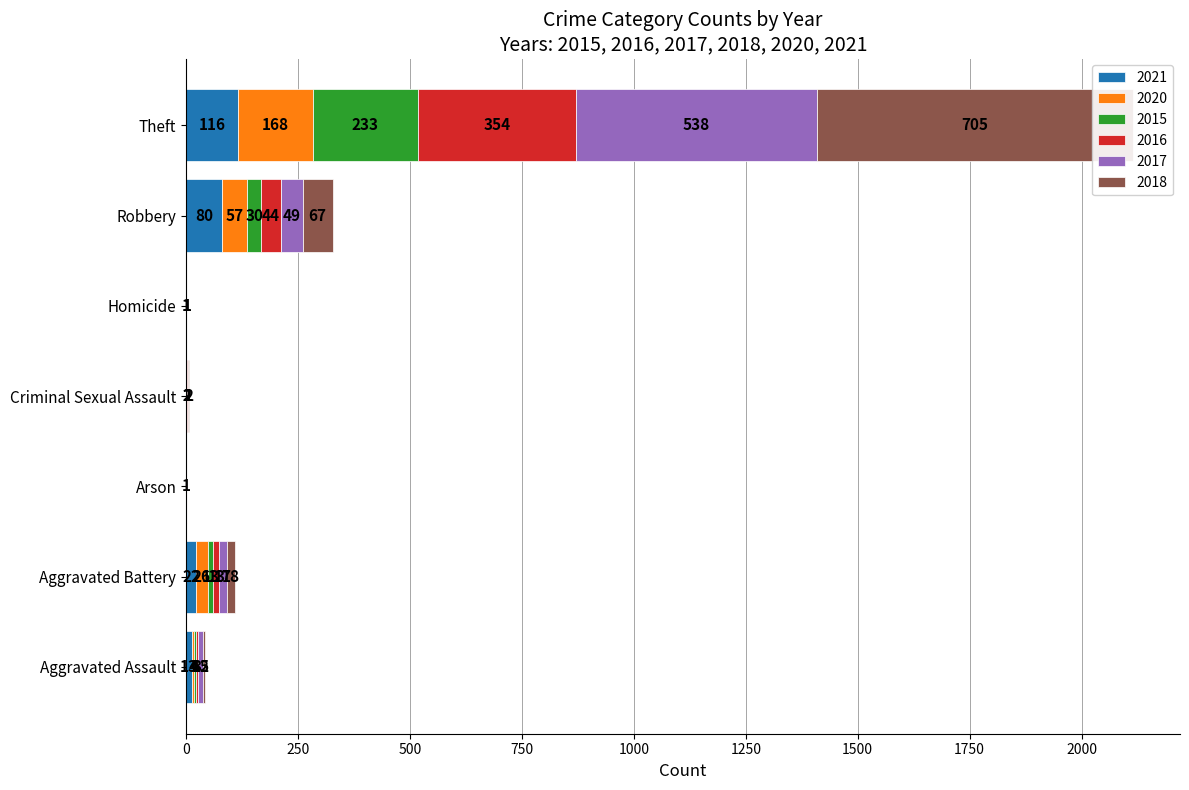

Reading left to right, transcribe all the data shown in this chart.

2021: 13	22	0	2	1	80	116
2020: 4	26	1	0	1	57	168
2015: 6	13	0	0	0	30	233
2016: 3	13	0	2	0	44	354
2017: 12	17	0	1	0	49	538
2018: 5	18	0	2	0	67	705